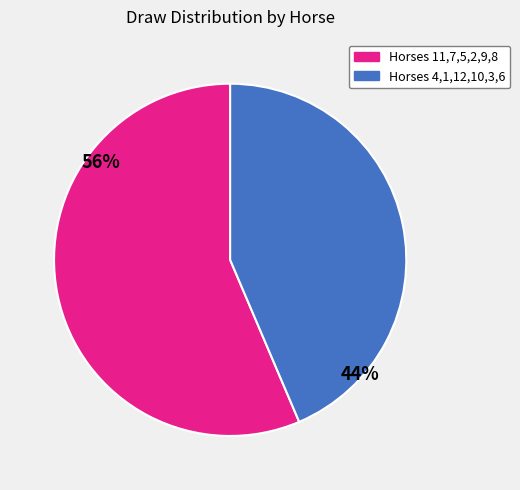

Does any single category account for the majority?

Yes